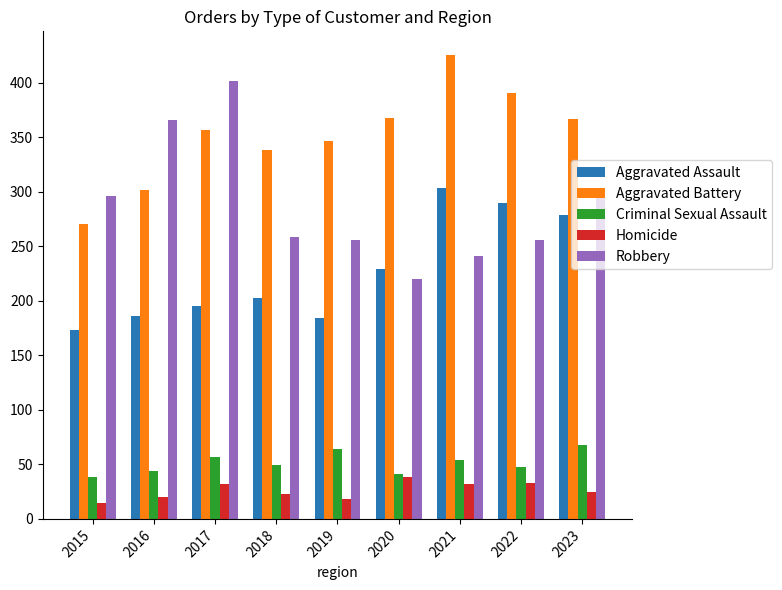

What is the difference between the second highest and minimum values in the Robbery series?

146